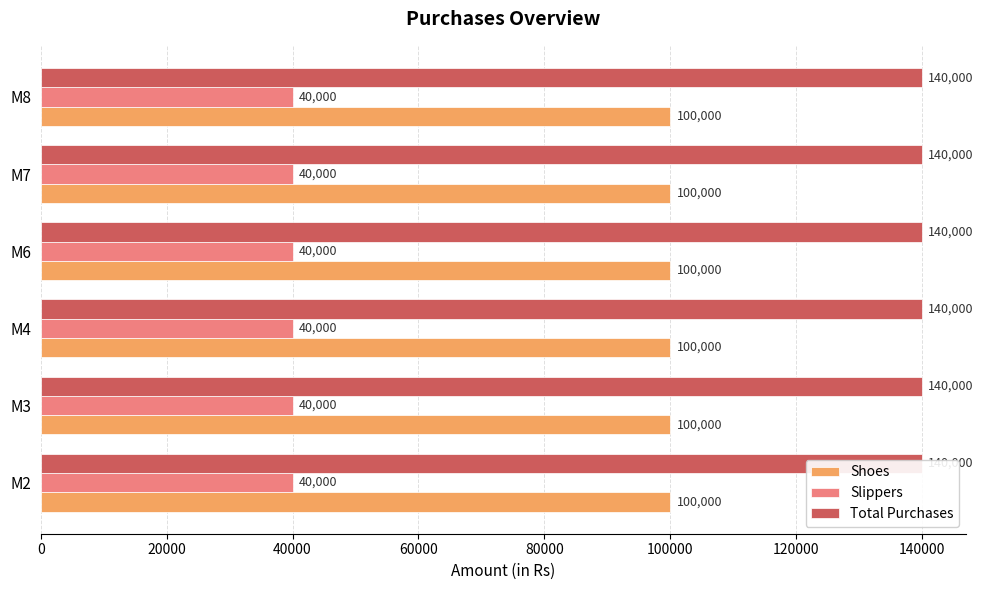

What is the total value across all series at M4?

280000